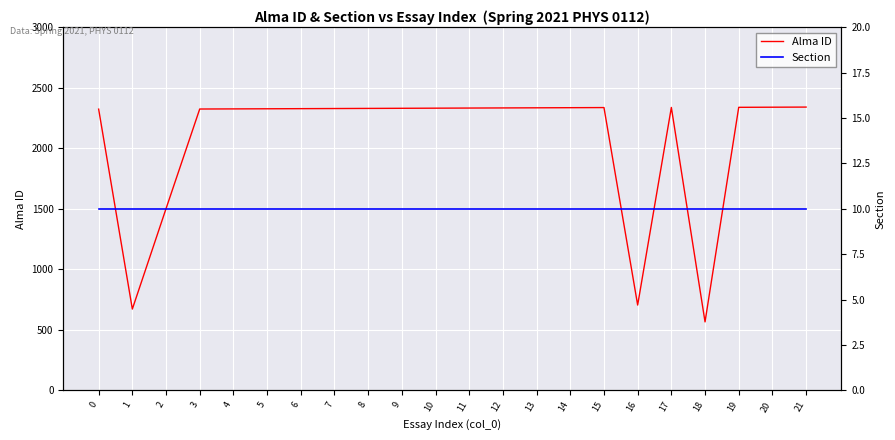

How many lines are shown in the chart?

2